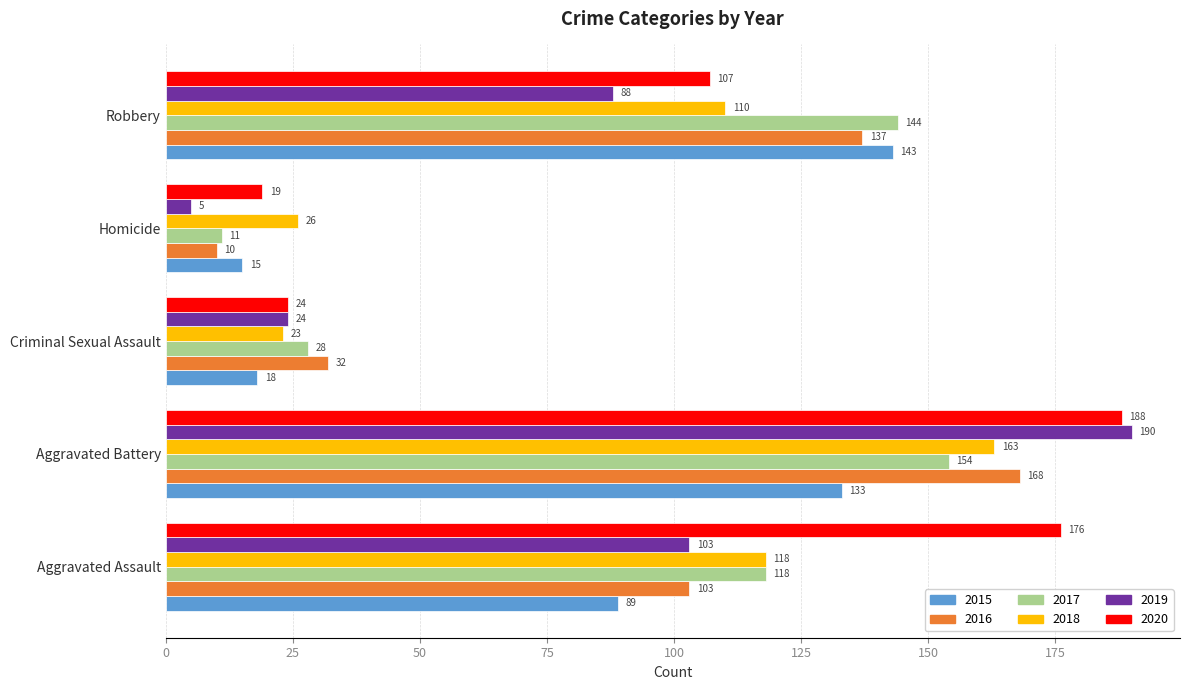

At which category is the sum across all series the highest?

Aggravated Battery